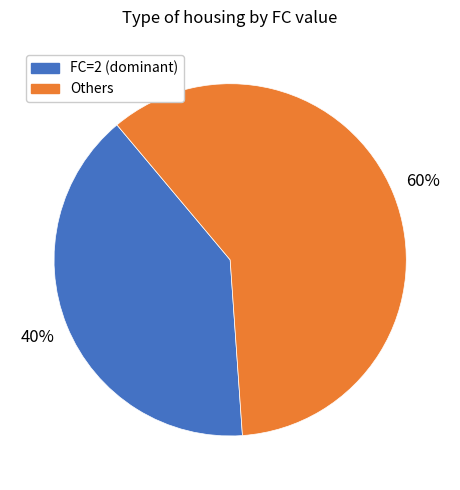

How many segments does this pie chart have?

2